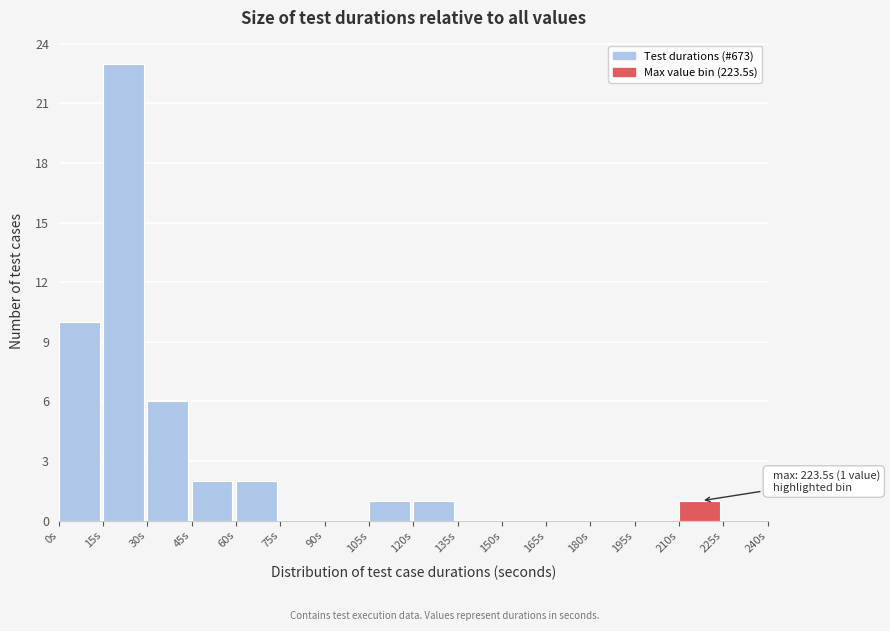

Which range on the x-axis has the tallest bar?

15 to 30